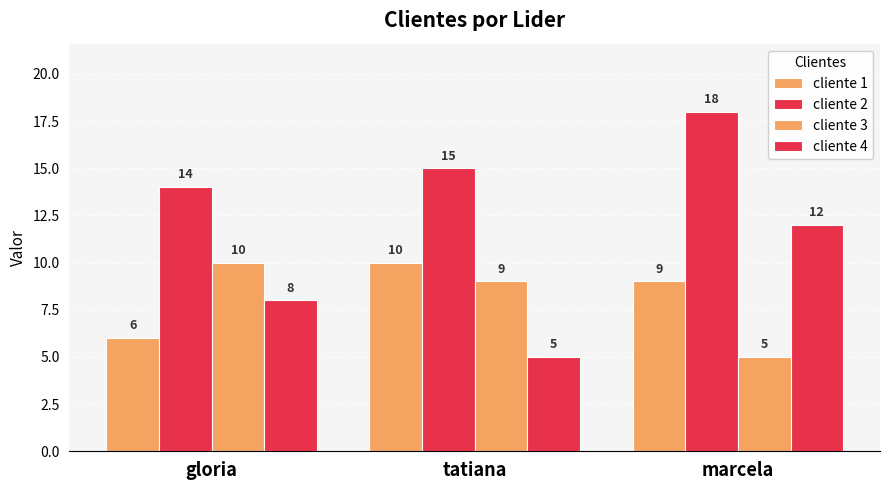

What is the total value across all series at tatiana?

39